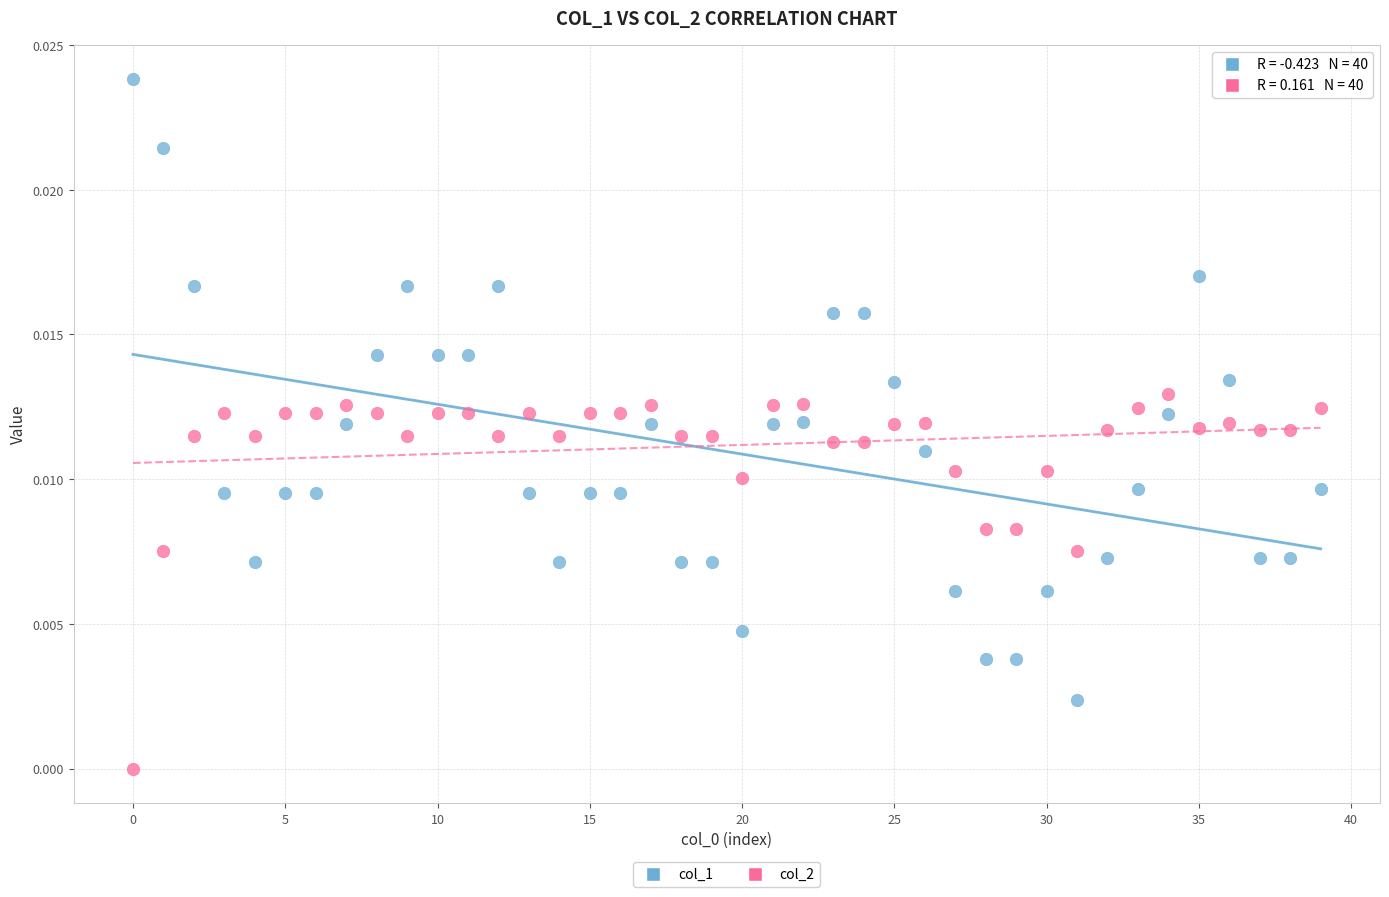

Which series has the largest Y range (max minus min)?

col_1